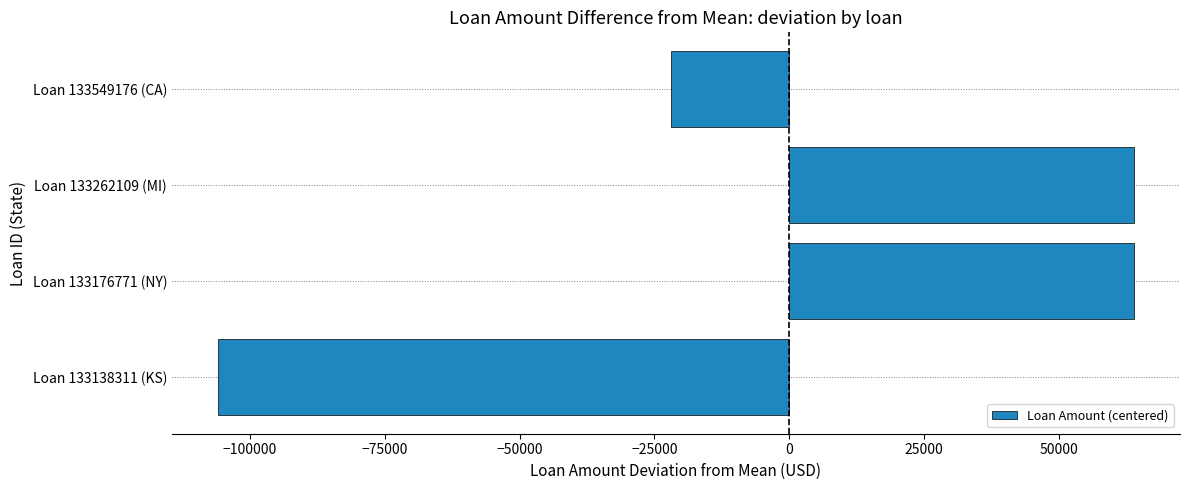

Reading bottom to top, list all the values displayed in this chart.

-106000	64000	64000	-22000